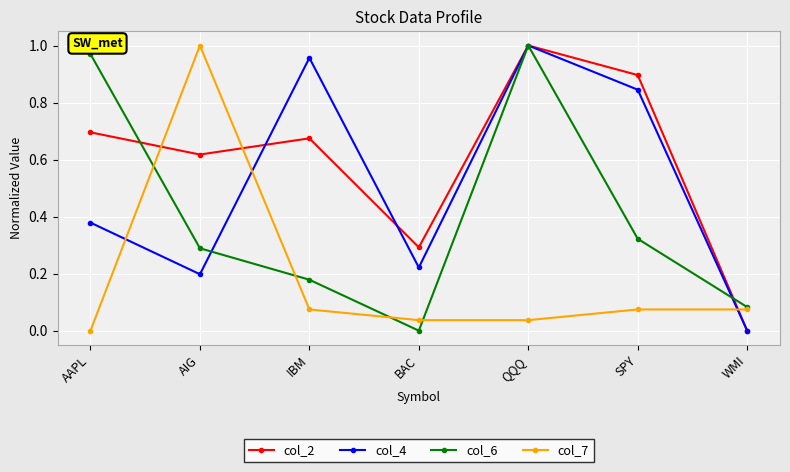

Is the value of col_6 at QQQ greater than the value of col_4 at AAPL?

Yes